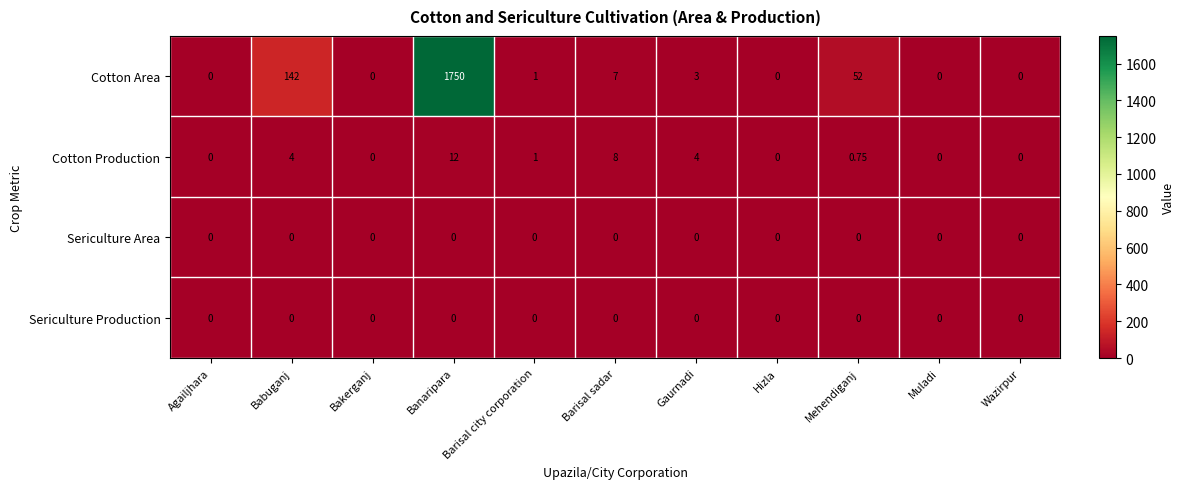

At which category does the chart reach its peak across all series?

Banaripara